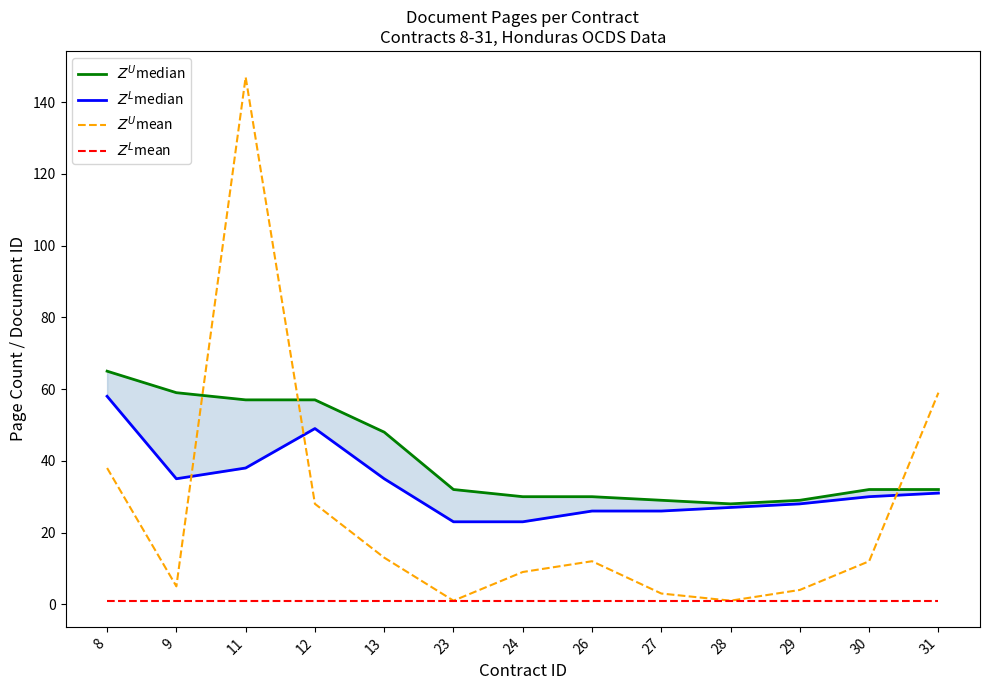

Is this an area chart (filled region under the line)?

No